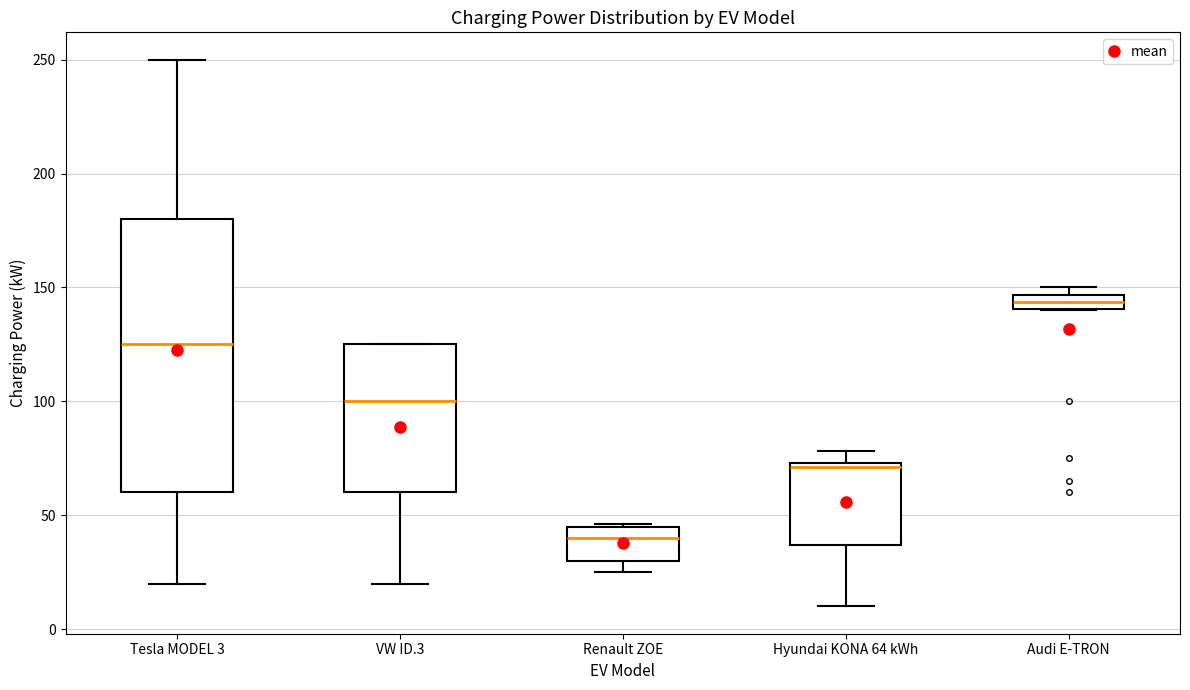

Where is the upper edge of the box for Renault ZOE on the y-axis? The values are not printed on the chart, so give them approximately, as read against the axis.

45